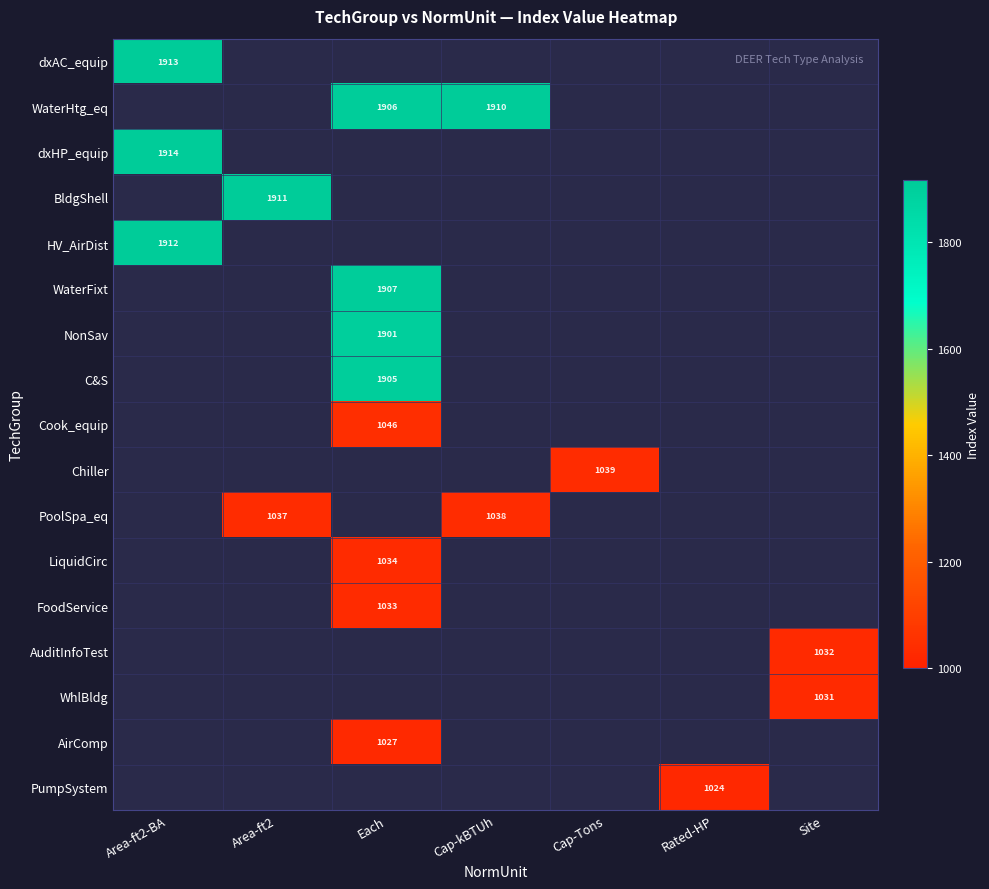

The value of Chiller at Cap-Tons is 1039. True or false?

True